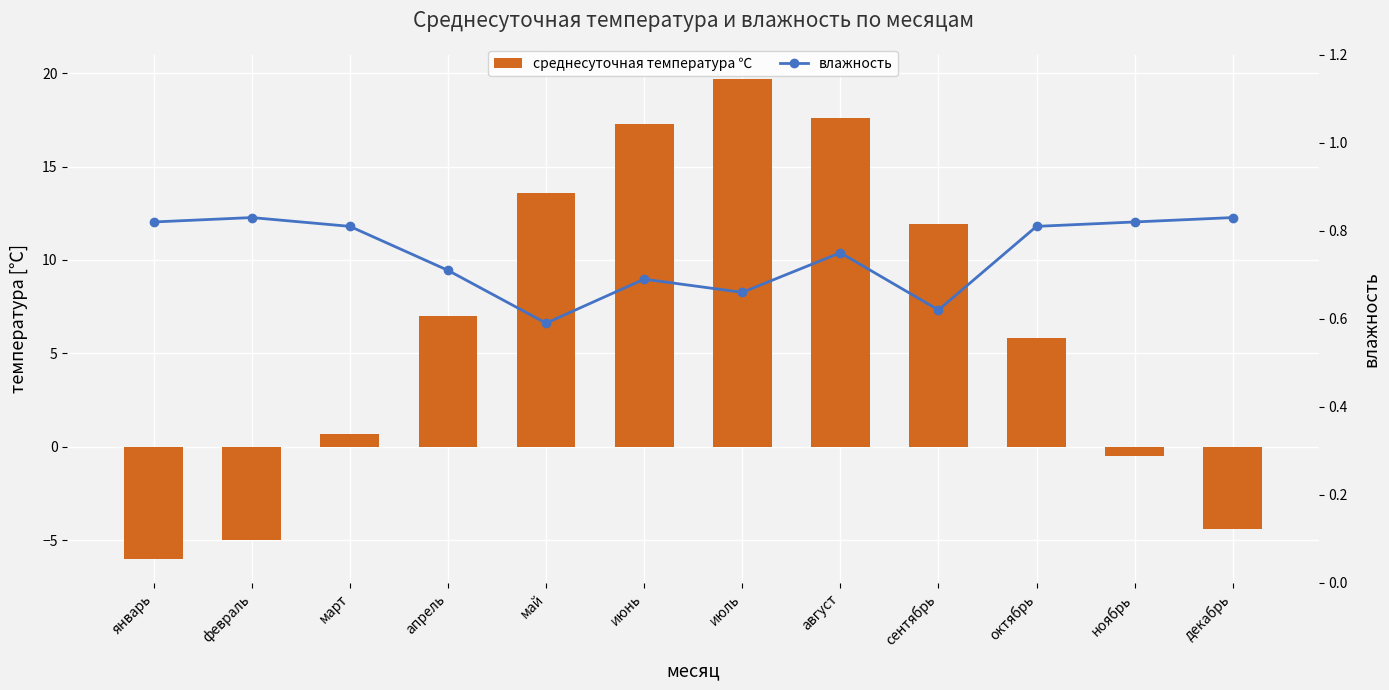

What is the highest value of the среднесуточная температура ℃ series?

19.7